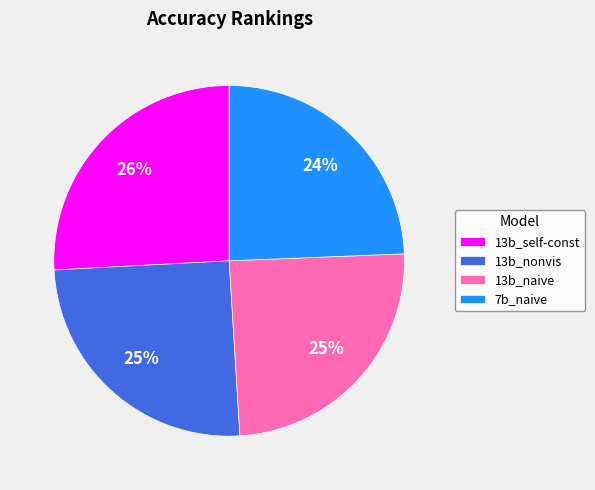

To the nearest percent, what is the combined percentage of 13b_self-const and 13b_nonvis?

51%